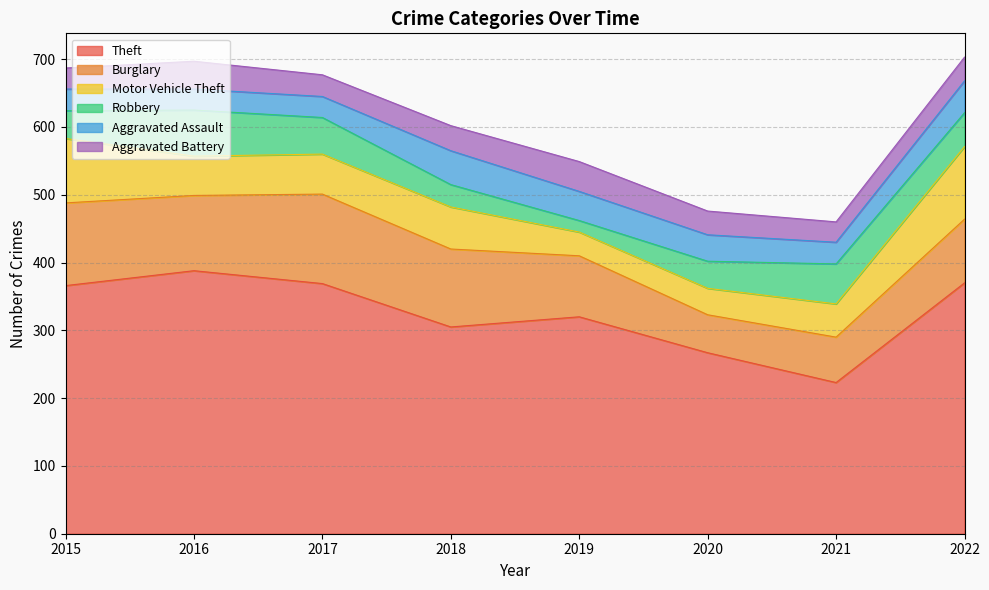

Reading left to right, transcribe all the data shown in this chart.

Theft: 2015=366	2016=388	2017=369	2018=305	2019=320	2020=267	2021=223	2022=370
Burglary: 2015=122	2016=111	2017=132	2018=115	2019=90	2020=56	2021=67	2022=94
Motor Vehicle Theft: 2015=95	2016=58	2017=59	2018=62	2019=35	2020=39	2021=49	2022=107
Robbery: 2015=41	2016=68	2017=54	2018=33	2019=17	2020=40	2021=59	2022=50
Aggravated Assault: 2015=32	2016=31	2017=31	2018=50	2019=43	2020=39	2021=32	2022=47
Aggravated Battery: 2015=31	2016=41	2017=32	2018=37	2019=44	2020=35	2021=30	2022=35